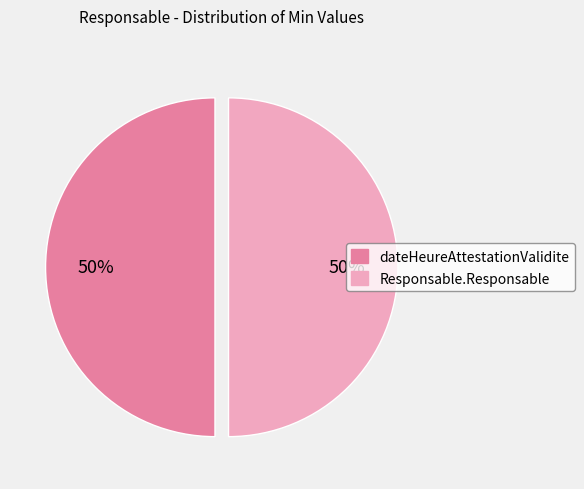

To the nearest percent, what is the average slice percentage?

50%